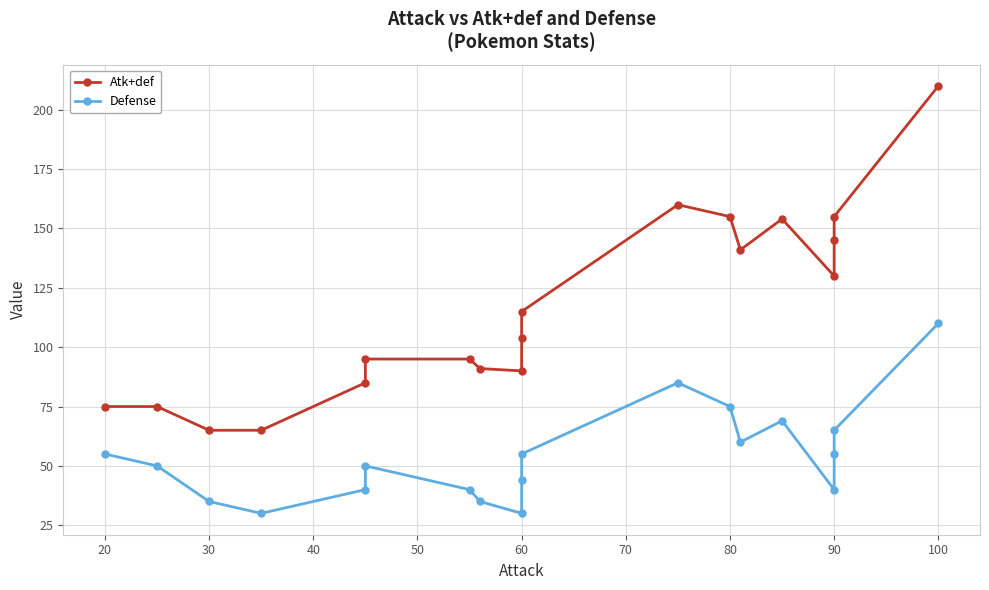

True or false: Defense and Atk+def cross at least once.

False